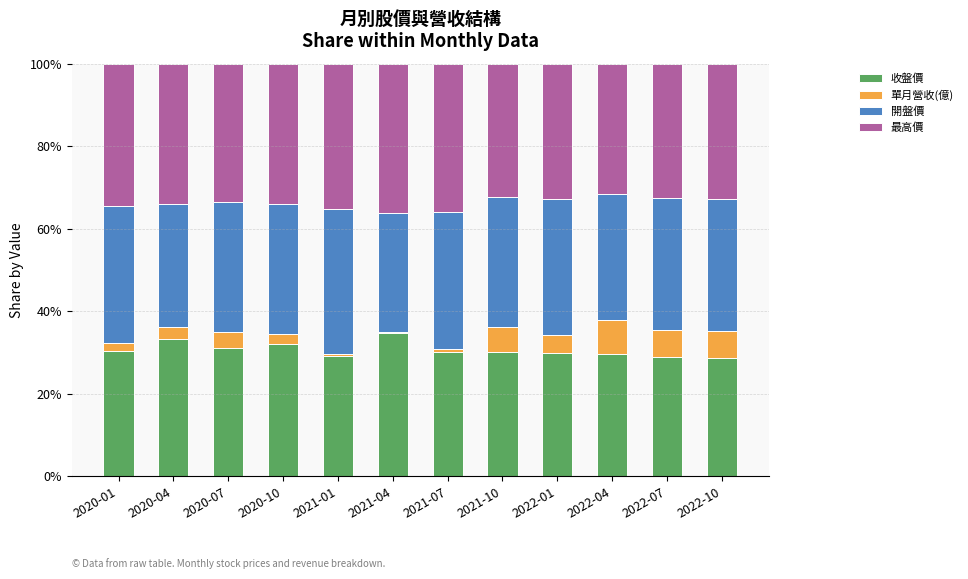

List the labels in order of 收盤價 value, largest first.

2021-04, 2020-04, 2020-10, 2020-07, 2020-01, 2021-07, 2021-10, 2022-01, 2022-04, 2021-01, 2022-07, 2022-10